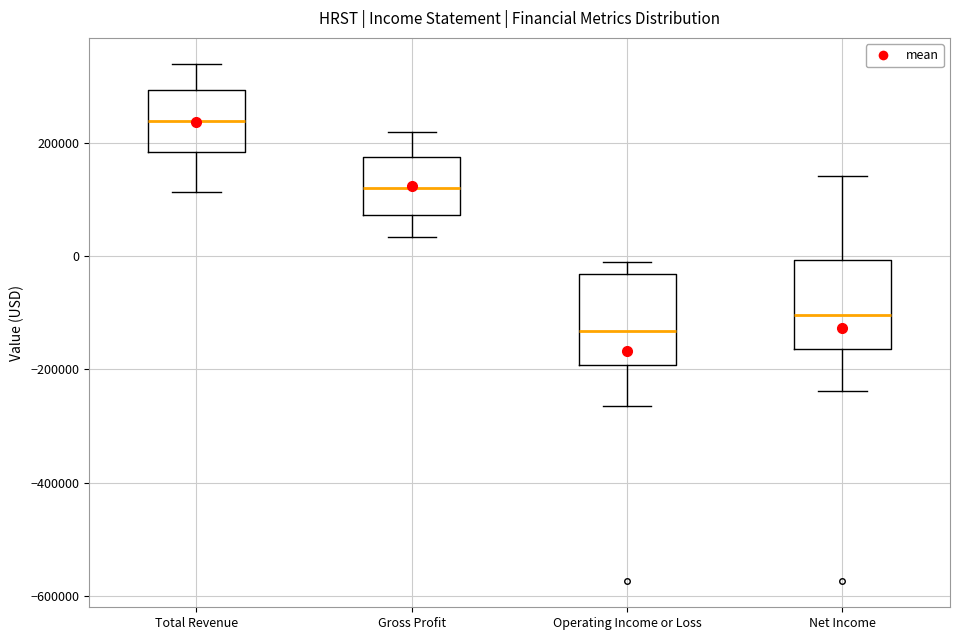

Where is the lower edge of the box for Total Revenue on the y-axis? The values are not printed on the chart, so give them approximately, as read against the axis.

180000